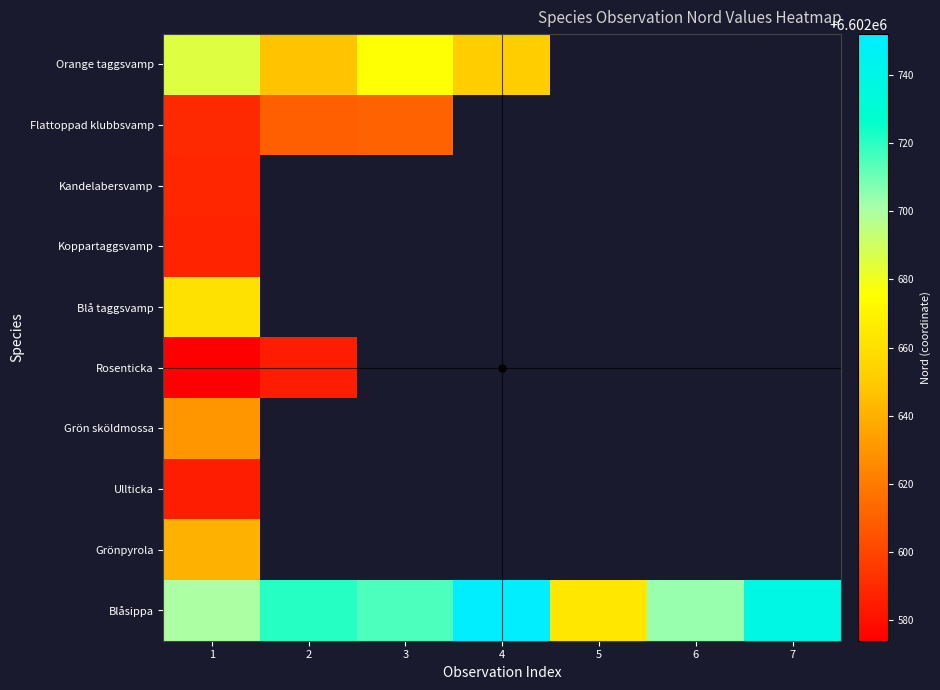

At how many categories does at least one series exceed 6602580?

7